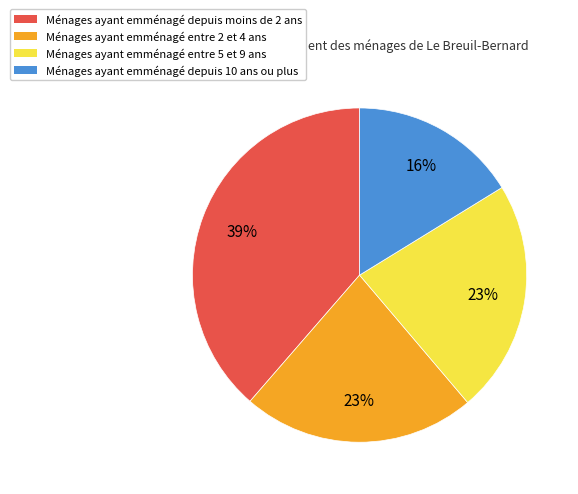

Does any single category account for the majority?

No